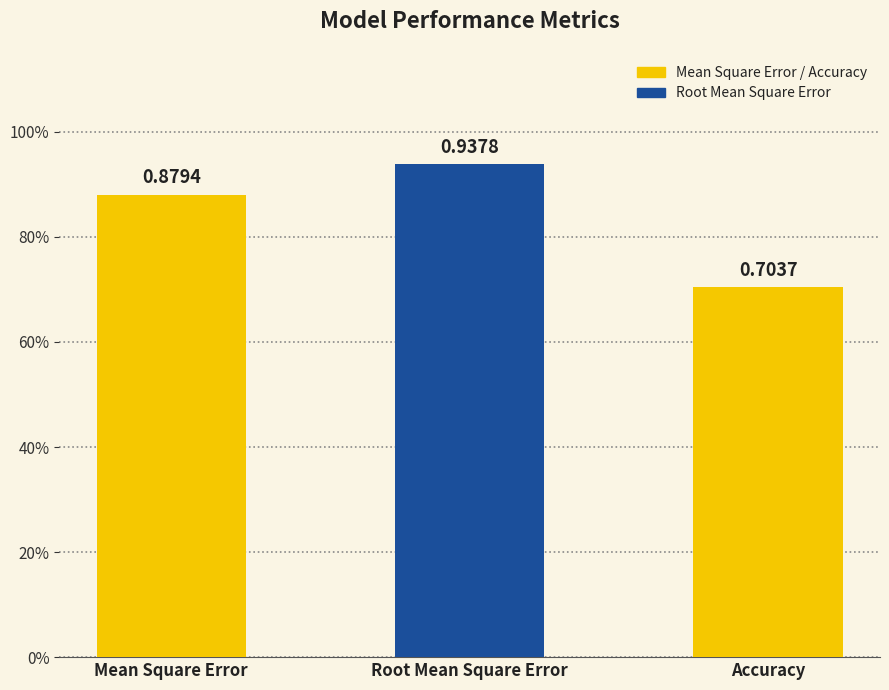

Rank the categories by value from lowest to highest.

Accuracy, Mean Square Error, Root Mean Square Error